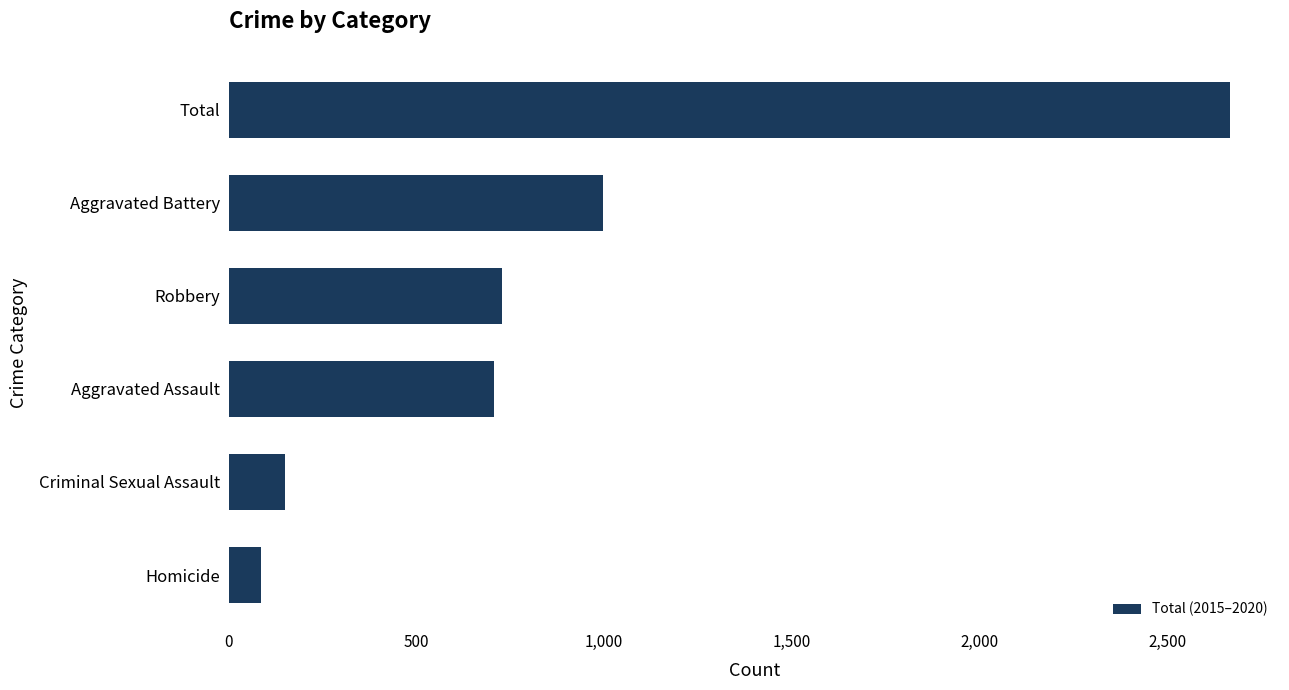

What is the sum of all values?

5334